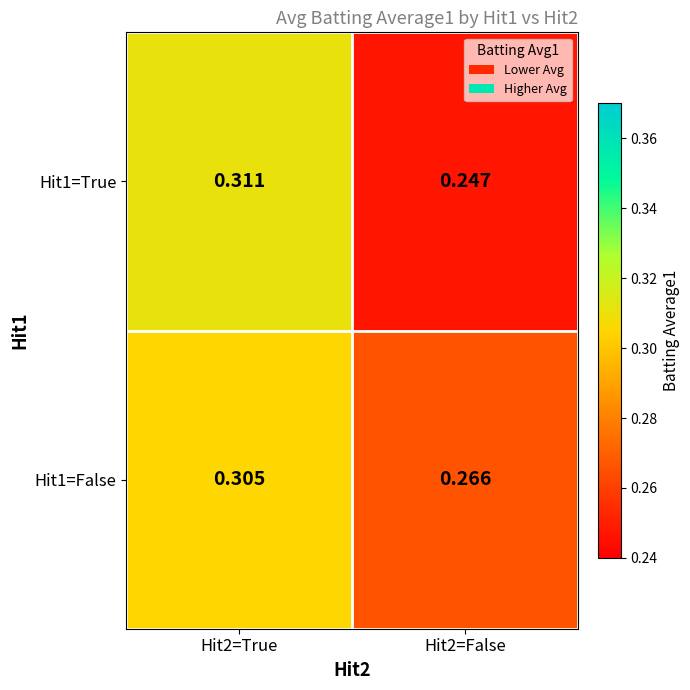

How many categories are shown in the chart?

2